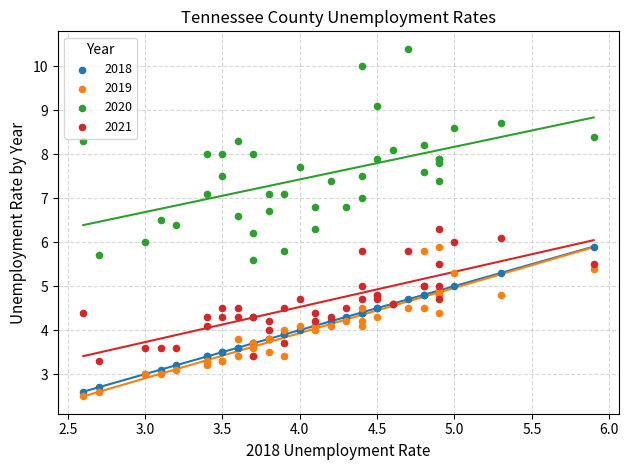

Which series has the widest spread of Y values?

2020